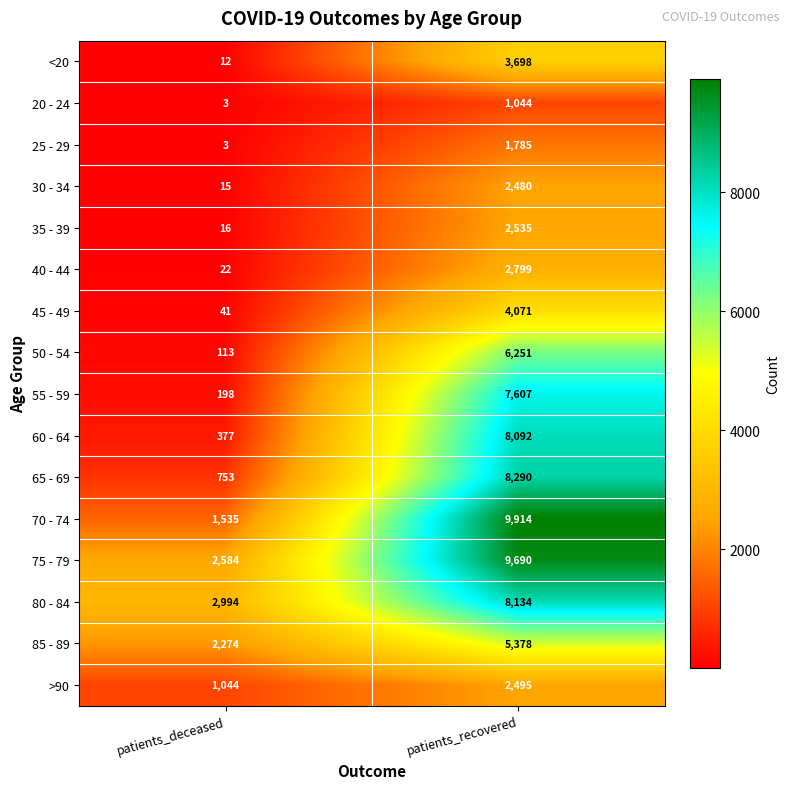

What is the maximum value for >90?

2495